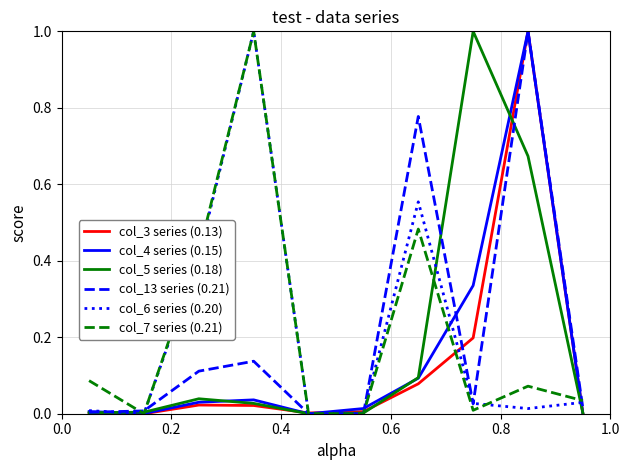

What is the greatest value displayed?

1.0